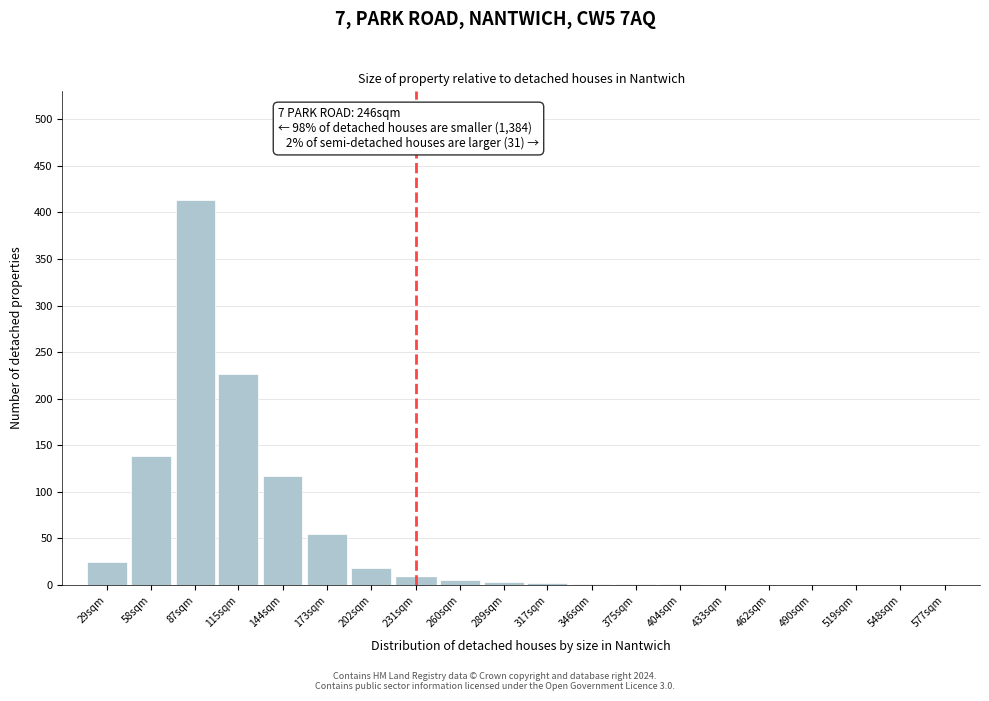

What is the greatest value displayed?

413